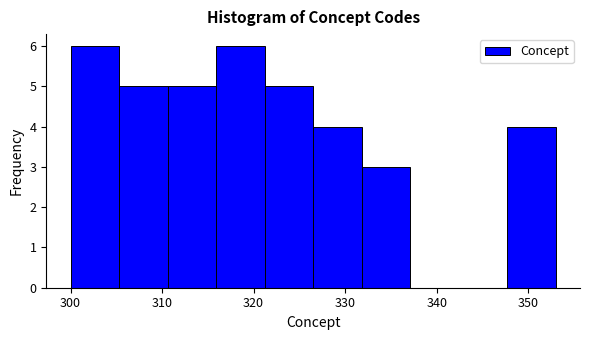

How tall is the bar that spans 305.3 to 310.6 on the x-axis? Neither the bar edges nor the heights are printed on the chart, so give them approximately, as read against the axes.

5